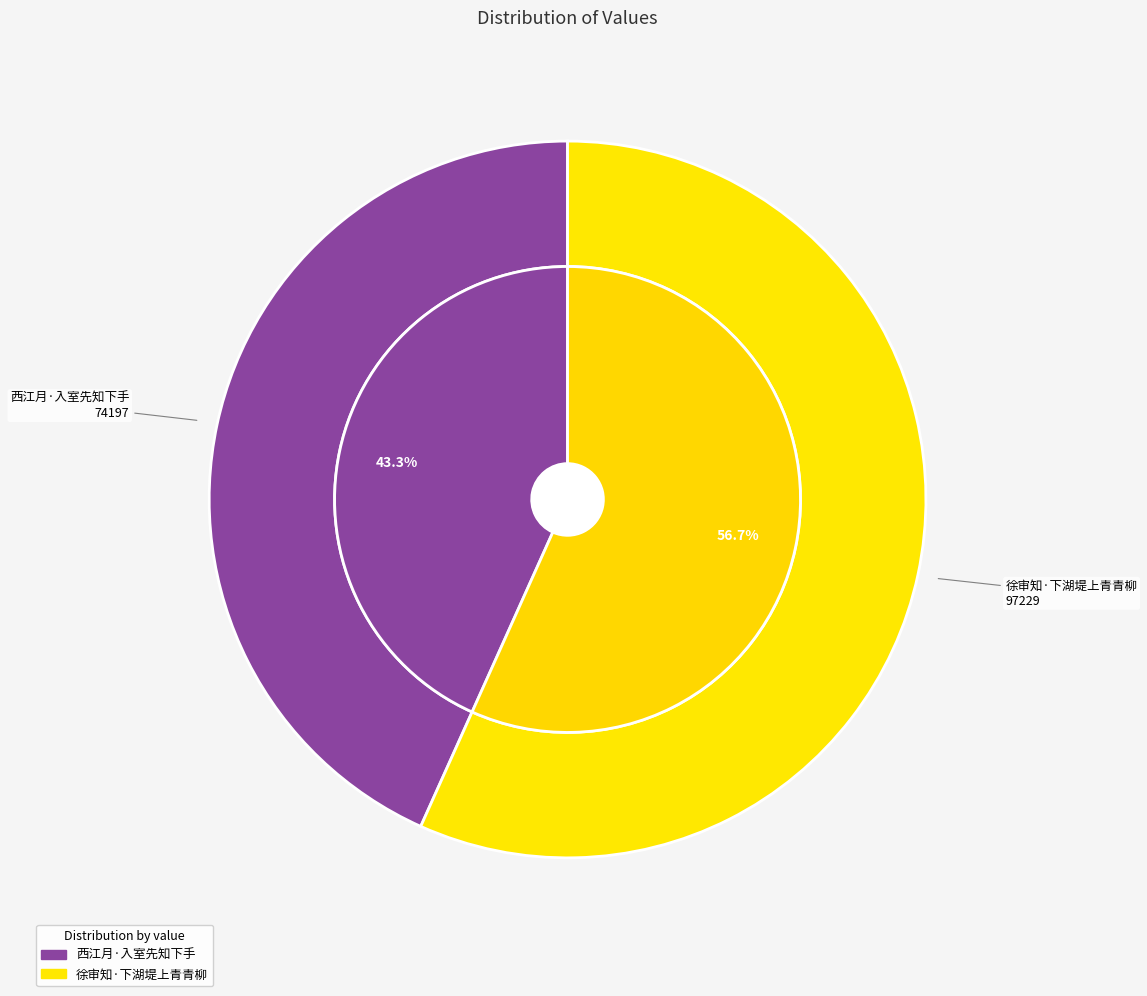

How many slices are in this pie chart?

2